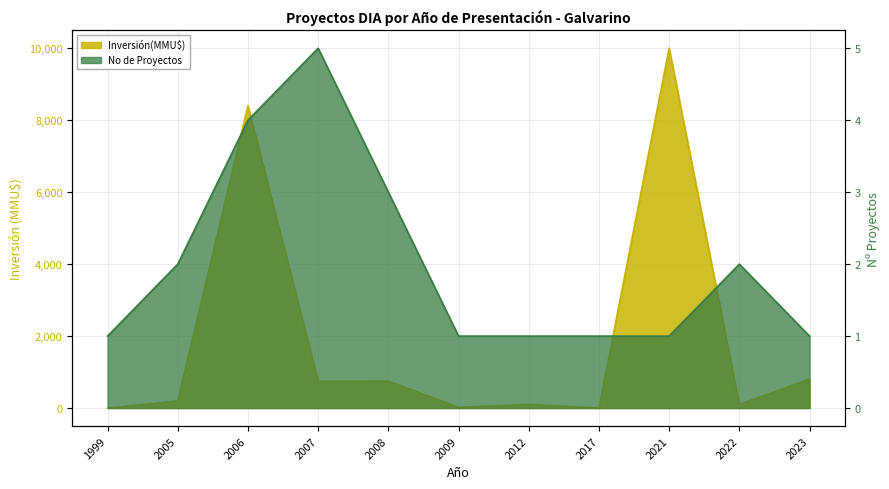

Is it true that the value at 2009 is 1?

True